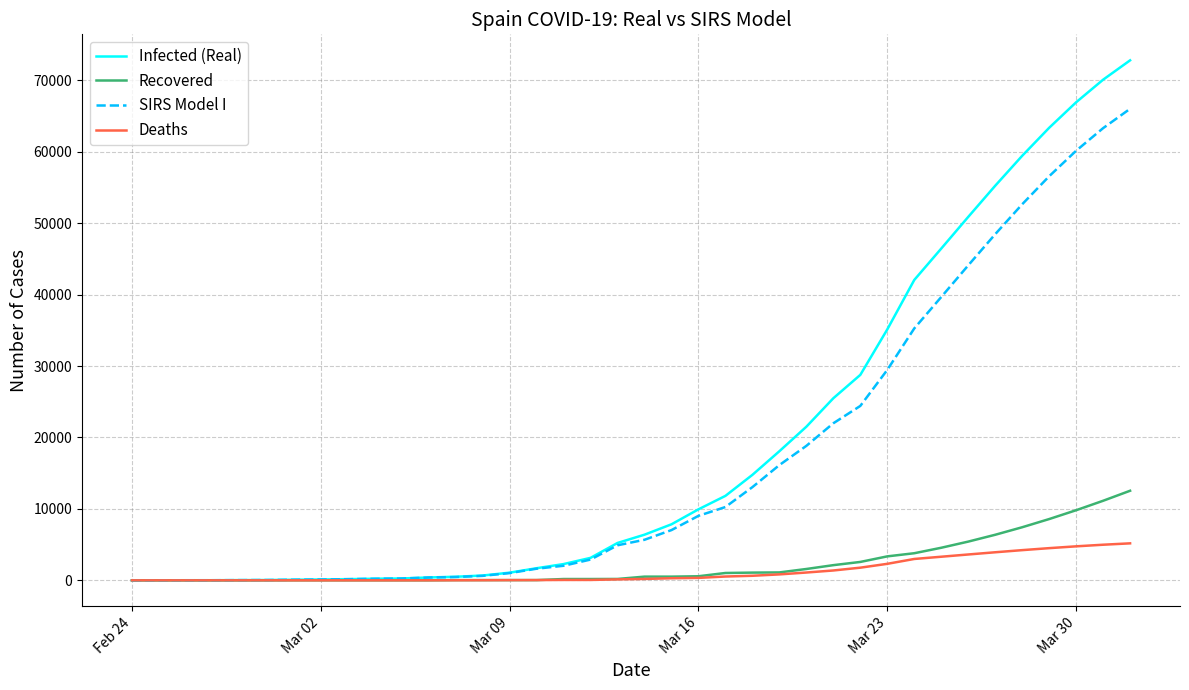

What is the difference between the maximum and minimum values in the Infected (Real) series?

72807